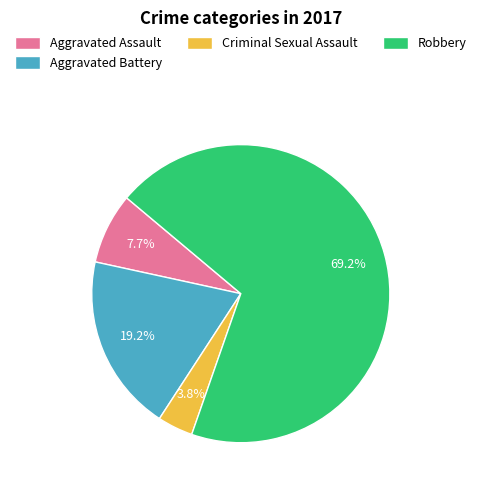

What portion of the pie excludes Aggravated Assault?

92.3%